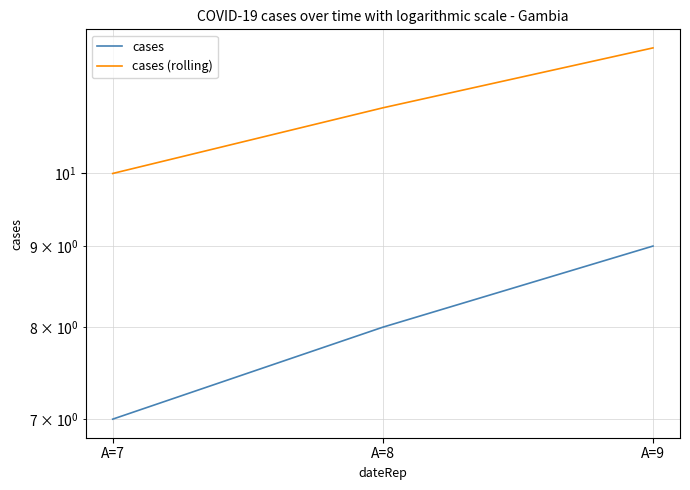

How many values in the cases series exceed 8?

1